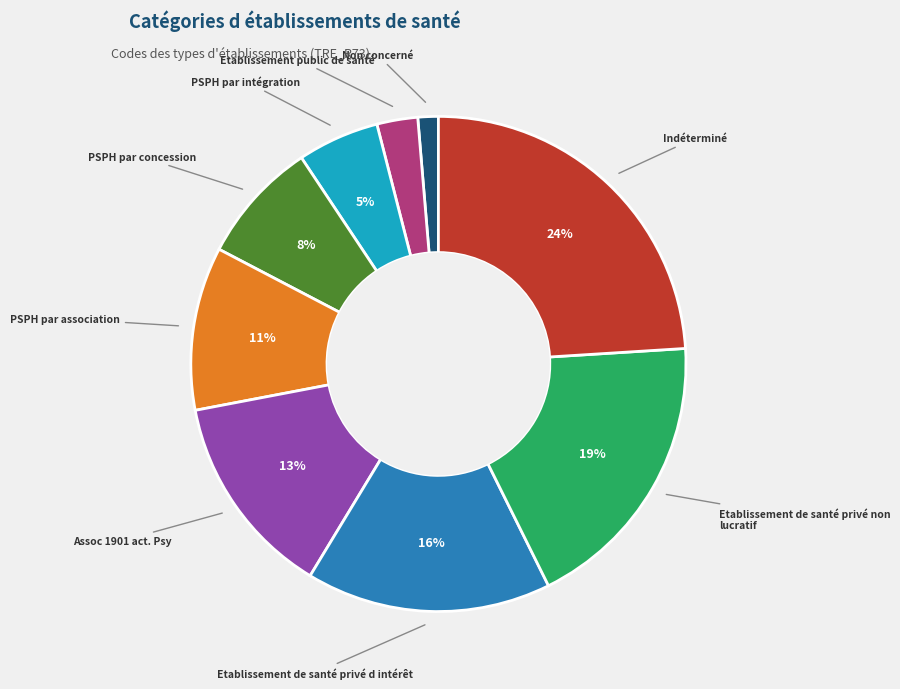

Does any single category account for the majority?

No